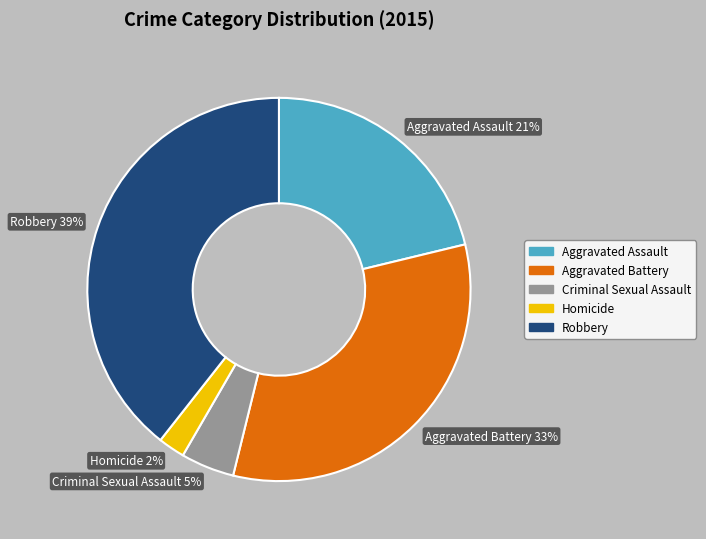

Is it true that Aggravated Battery is 33% of the pie?

True